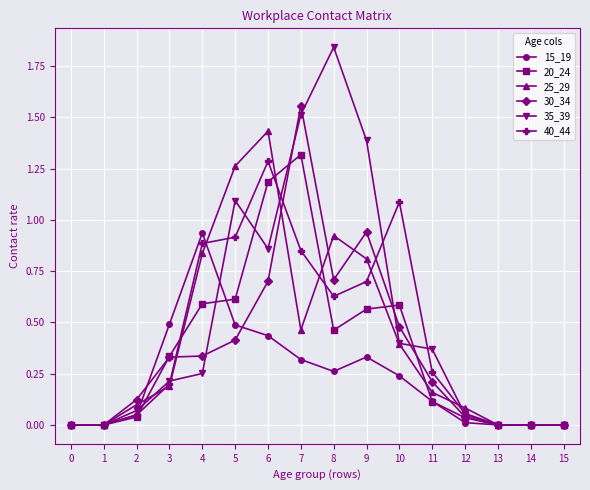

The value of 40_44 at 0 is 0.0. True or false?

True